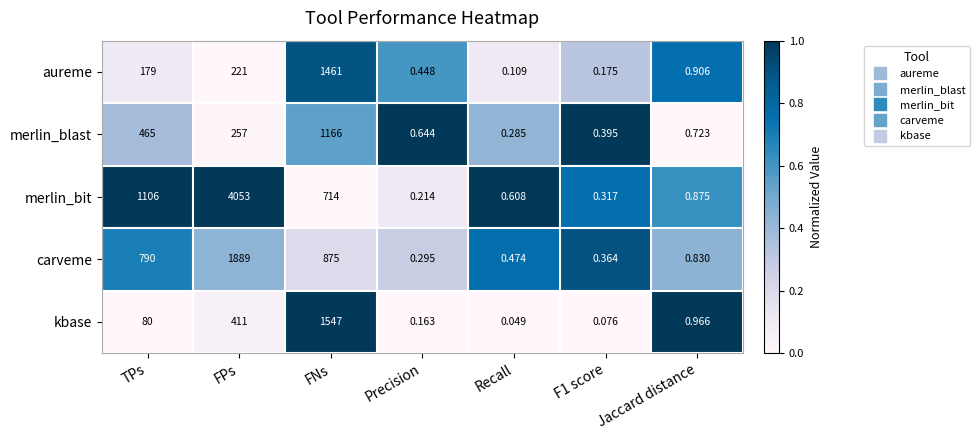

At which category is the sum across all series the highest?

FPs